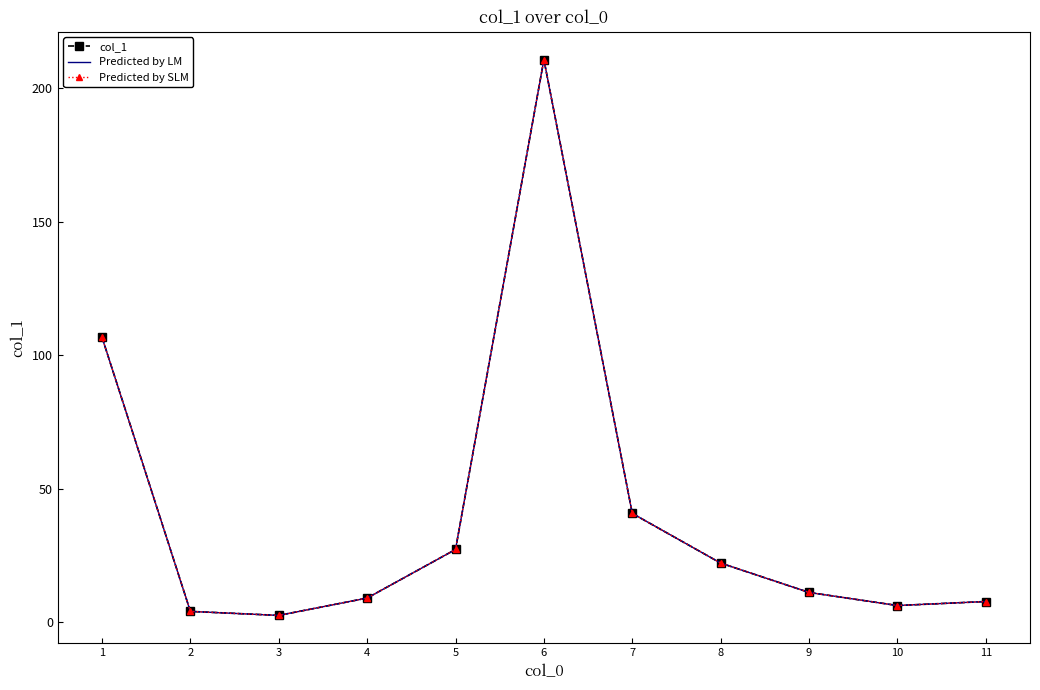

True or false: Predicted by SLM and Predicted by LM cross at least once.

False